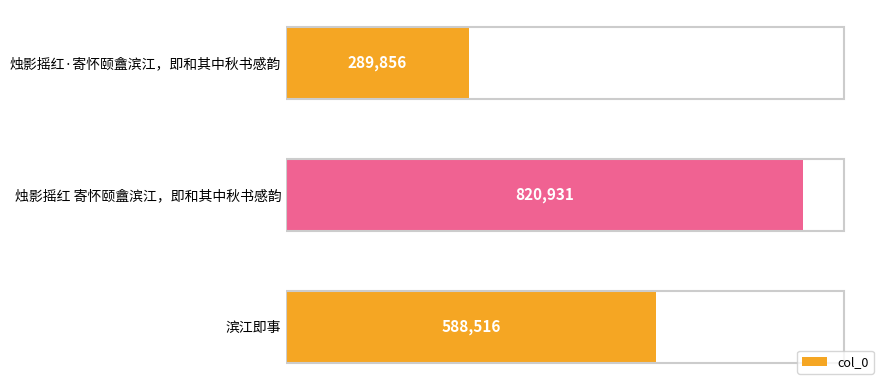

At which category does the chart reach its peak across all series?

烛影摇红 寄怀颐盦滨江，即和其中秋书感韵